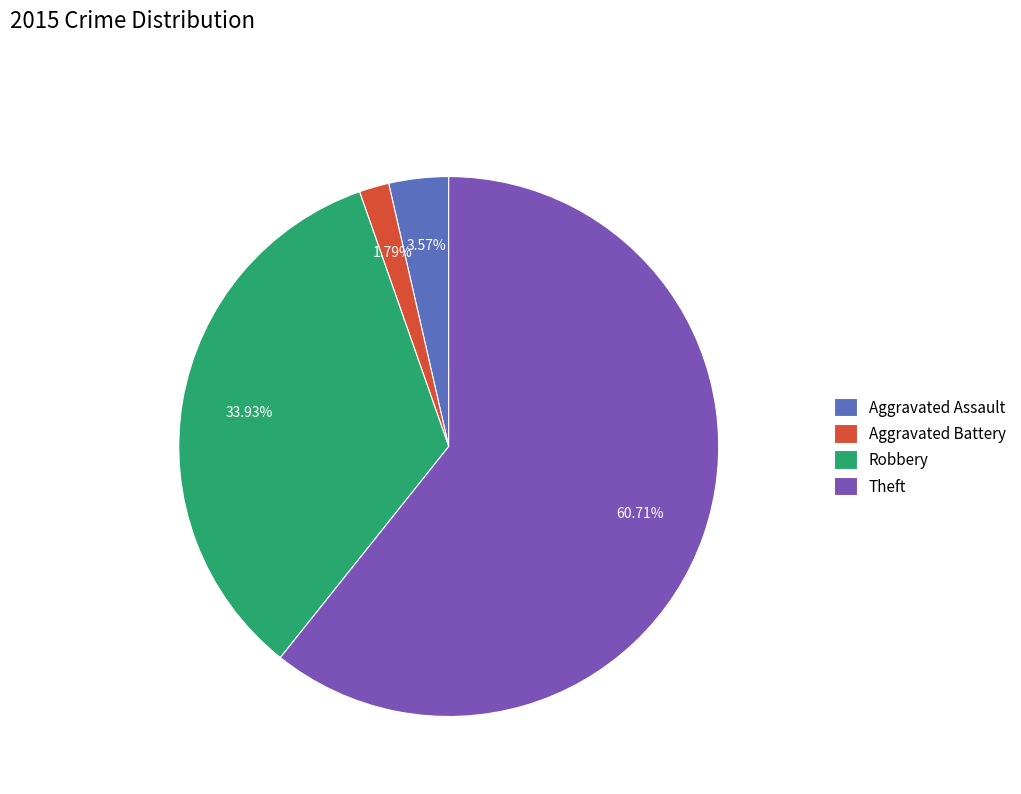

What percentage do Aggravated Battery and Robbery together represent?

35.7%